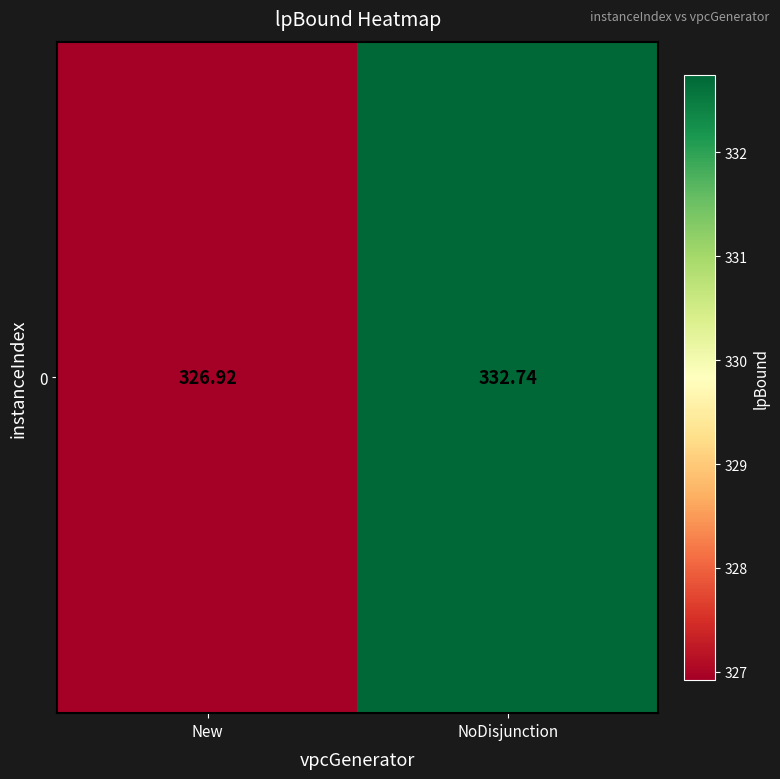

Between NoDisjunction and New, which is larger?

NoDisjunction